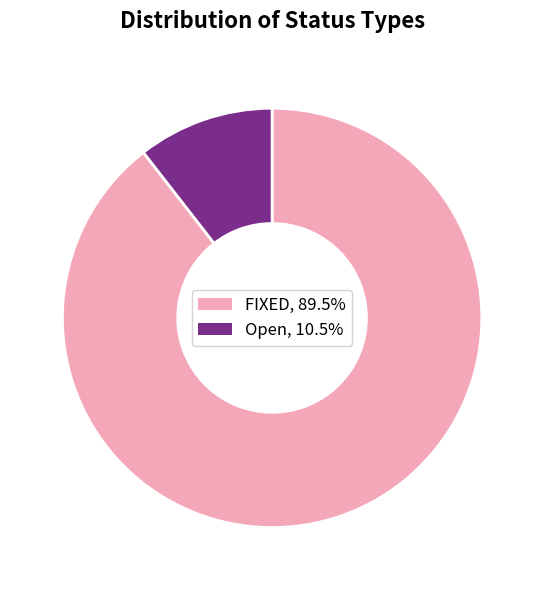

Between Open and FIXED, which is larger?

FIXED